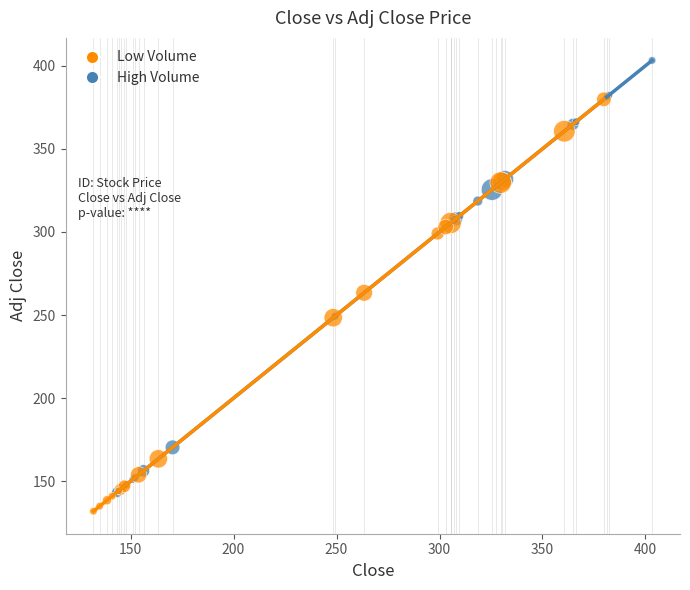

What are all the series names shown in the legend?

Low Volume, High Volume